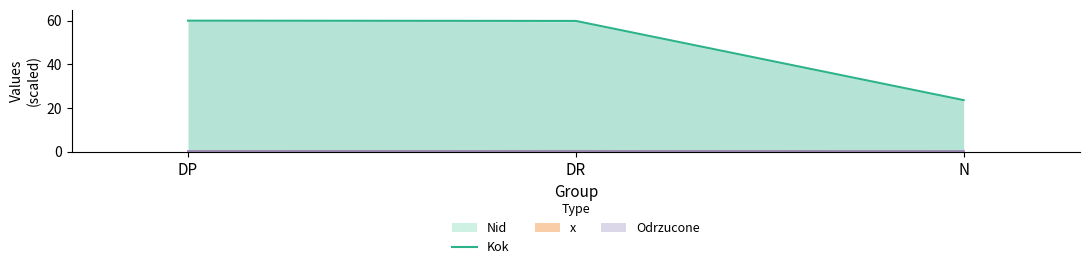

List the labels in order of value, largest first.

DP, DR, N